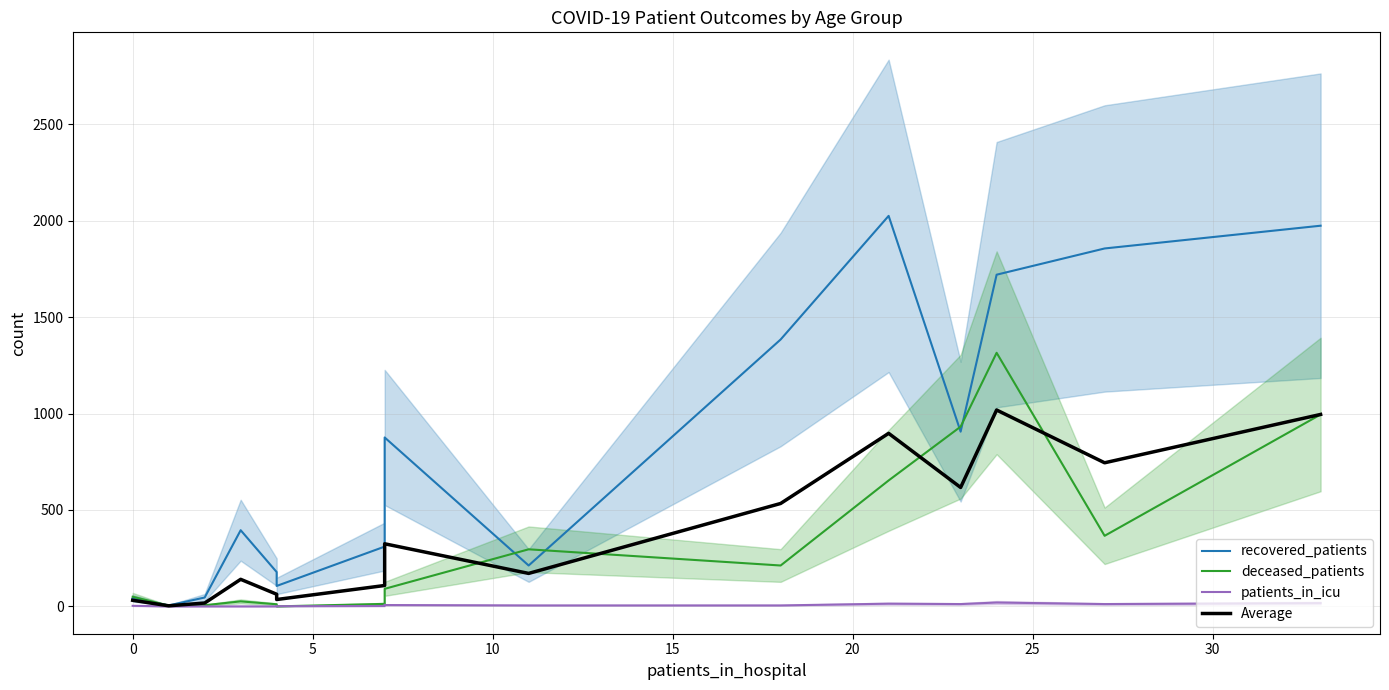

Which series has the widest spread of values?

recovered_patients